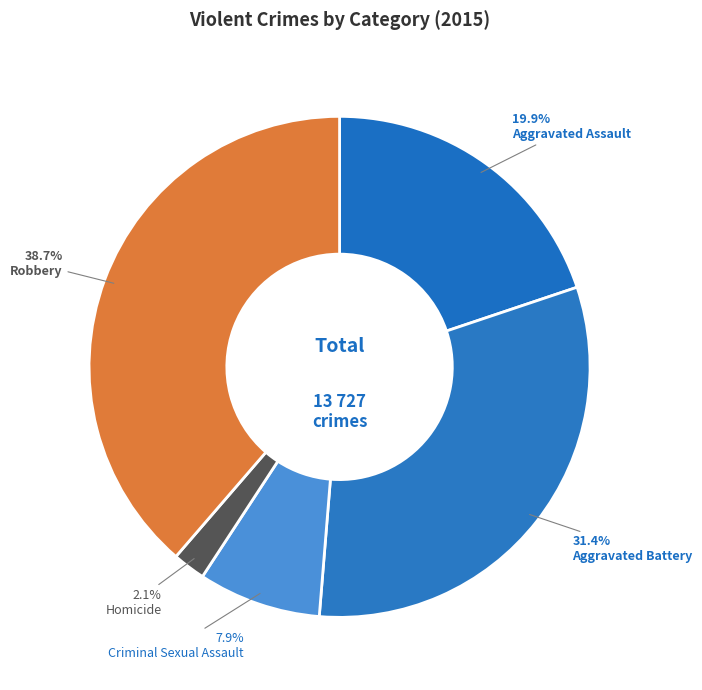

Is Aggravated Assault the majority of the pie?

No